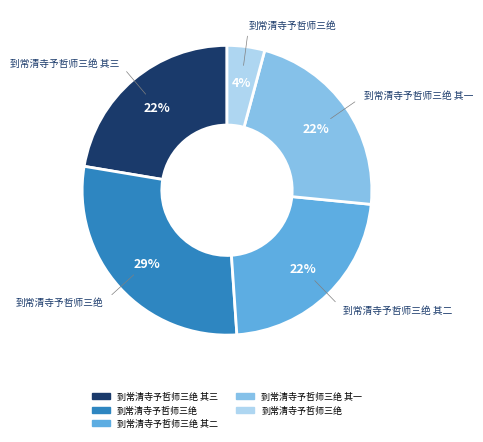

To the nearest percent, what is the difference between the largest and smallest slice percentages?

25%